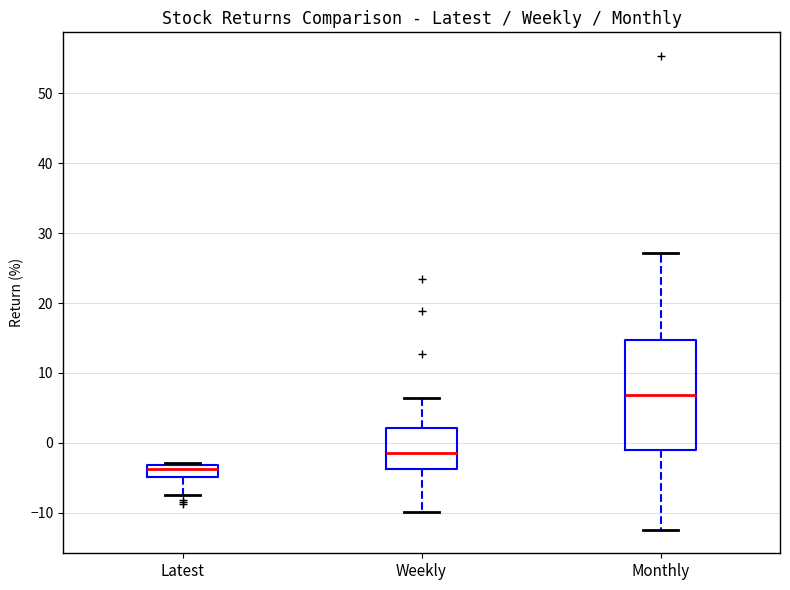

Reading left to right, transcribe this box plot: for each box, give where its median line is, the range the box spans, and where its two whiskers end, as read against the y-axis. The values are not printed on the chart, so give them approximately, as read against the axis.

Latest: median -4, box -5 to -3, whiskers -7 to -3 (just above the box's upper edge)
Weekly: median -1, box -4 to 2, whiskers -10 to 6
Monthly: median 7, box -1 to 15, whiskers -12 to 27